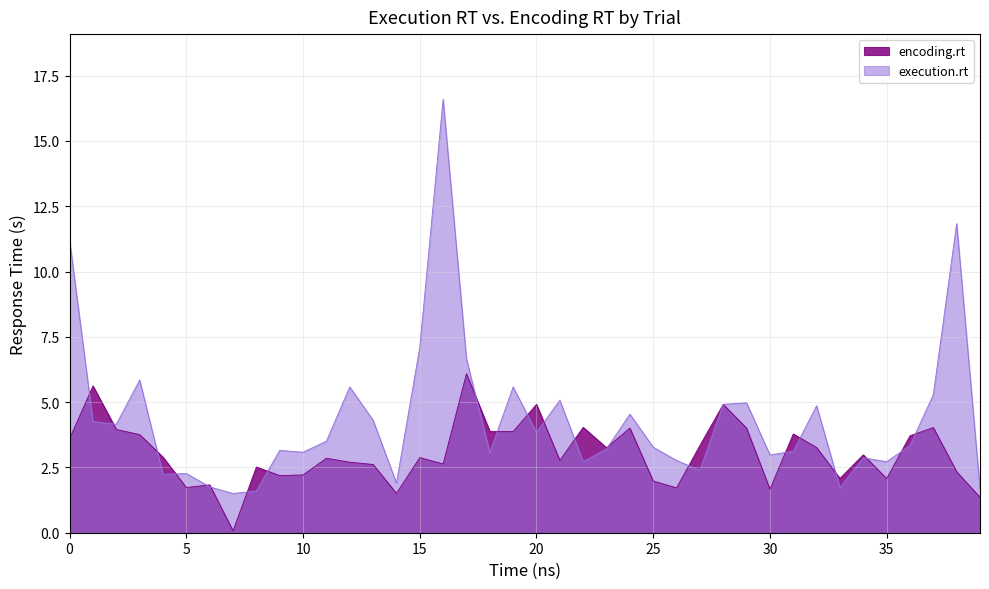

Rank the series by their maximum value, from lowest to highest.

encoding.rt, execution.rt